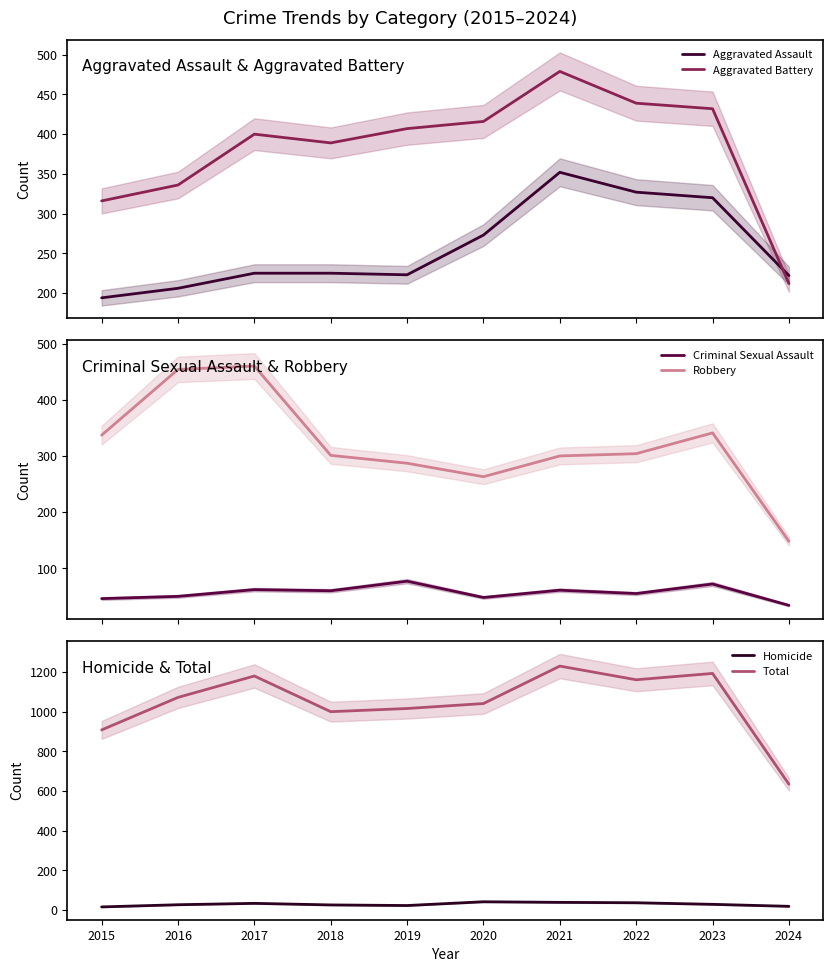

What is the greatest value displayed?

1230